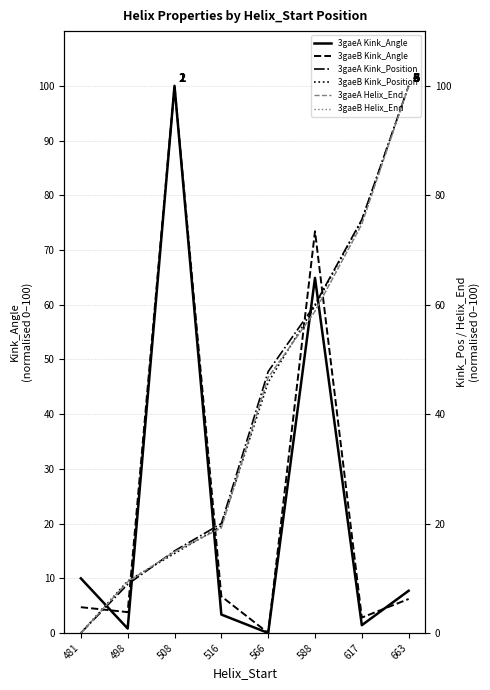

What is the difference between the maximum and minimum values in the 3gaeB Helix_End series?

100.0